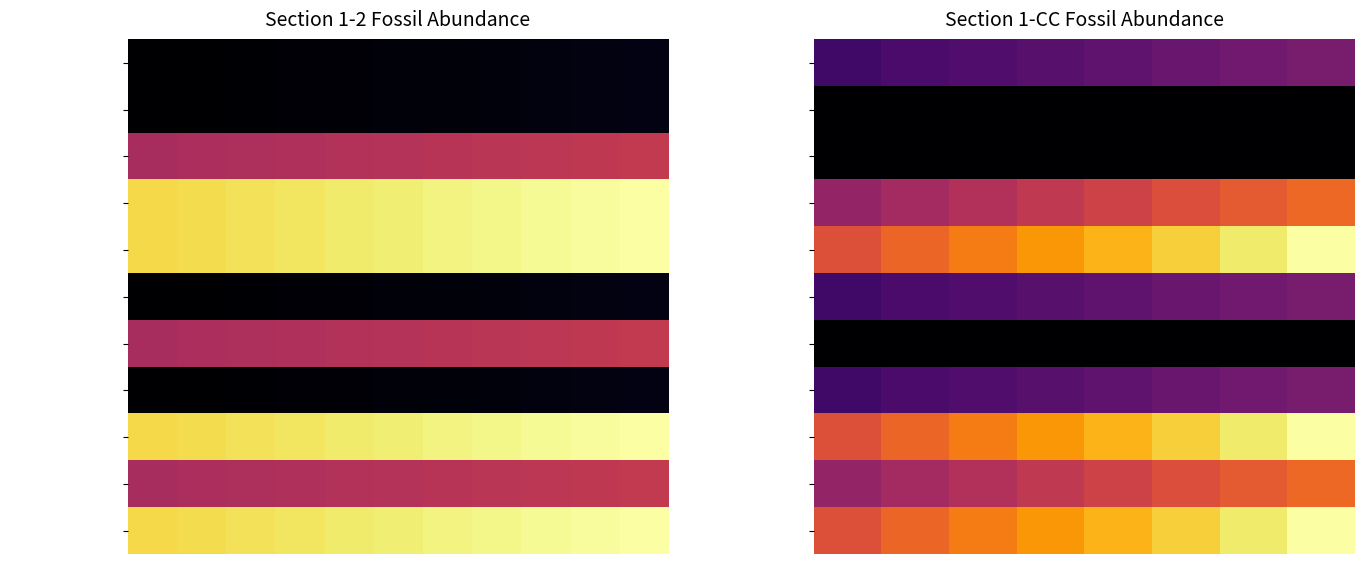

What is the difference between the second highest and minimum values in the Globorotalia margarita series?

0.3